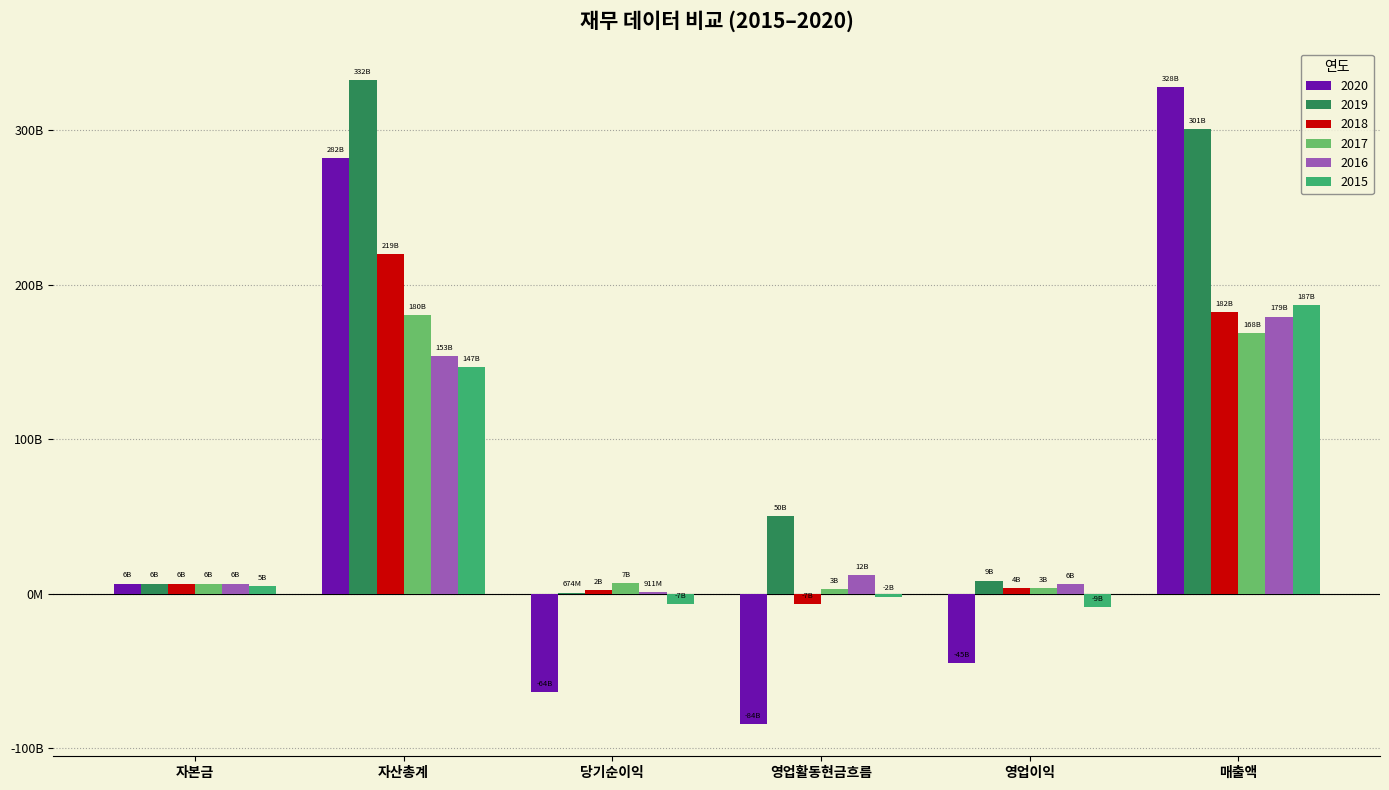

What is the sum of all 2018 values?

407184225157